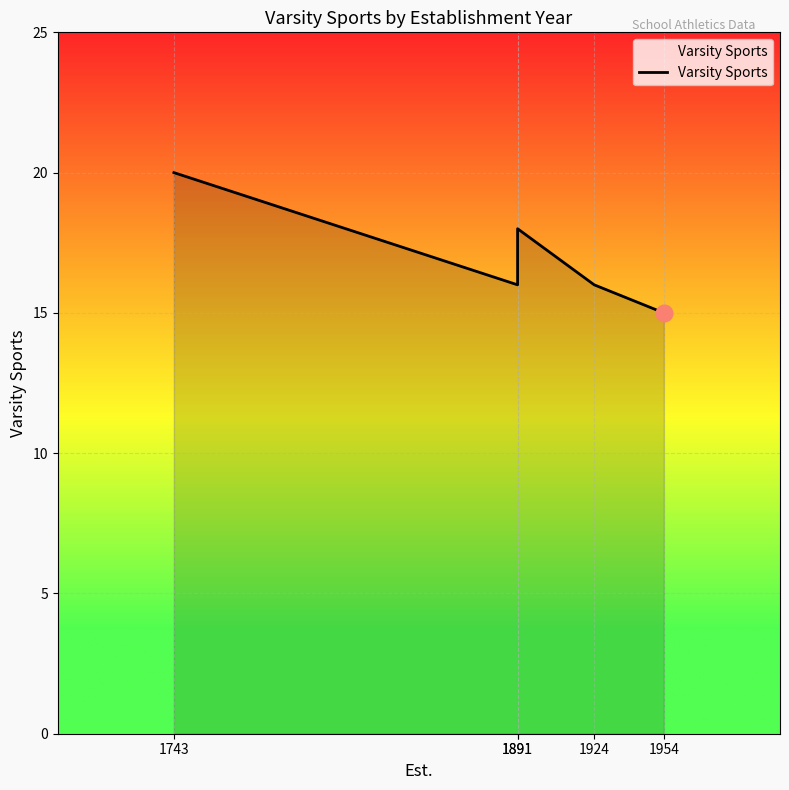

Reading left to right, extract all data points from this chart.

20	16	18	16	15